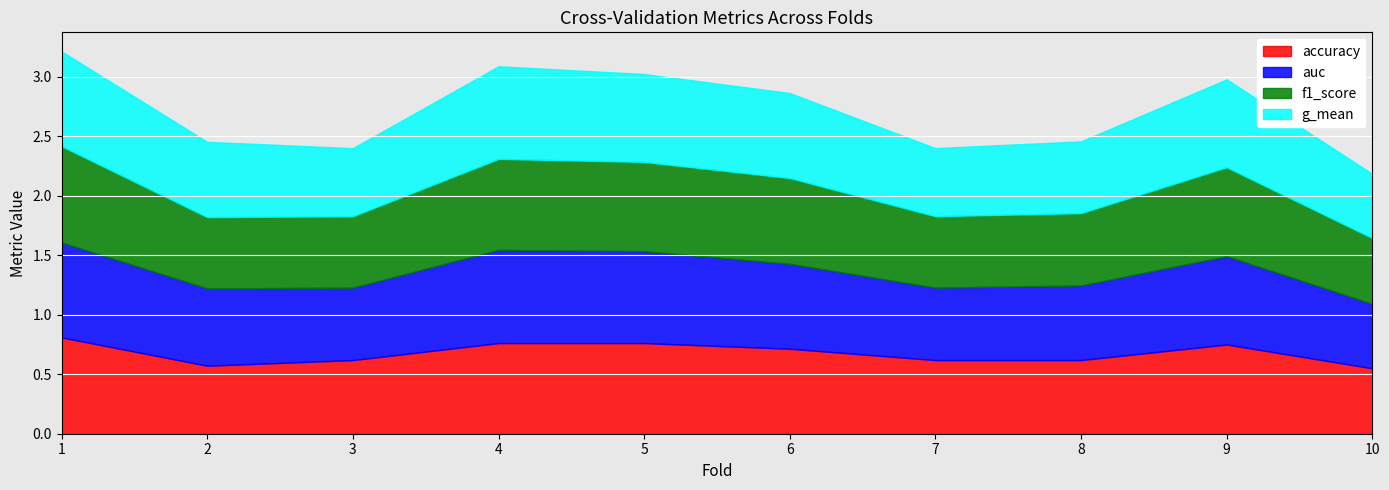

Between 6 and 9, which is larger?

9